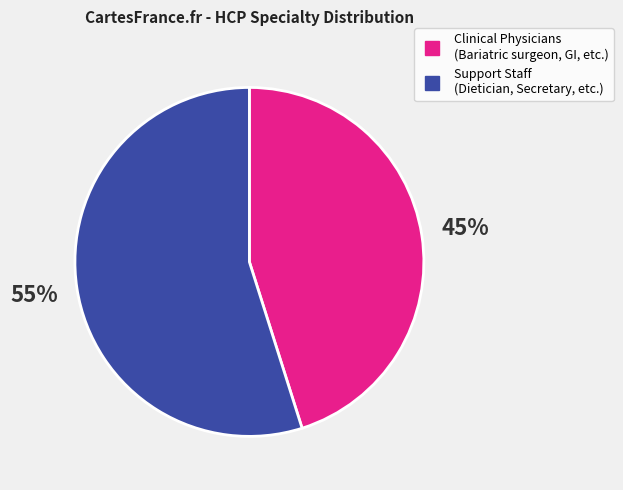

To the nearest percent, what is the average slice percentage?

50%